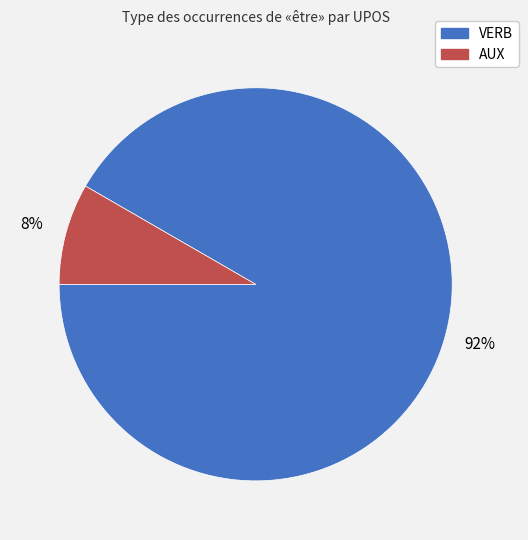

Count the number of slices in the pie.

2